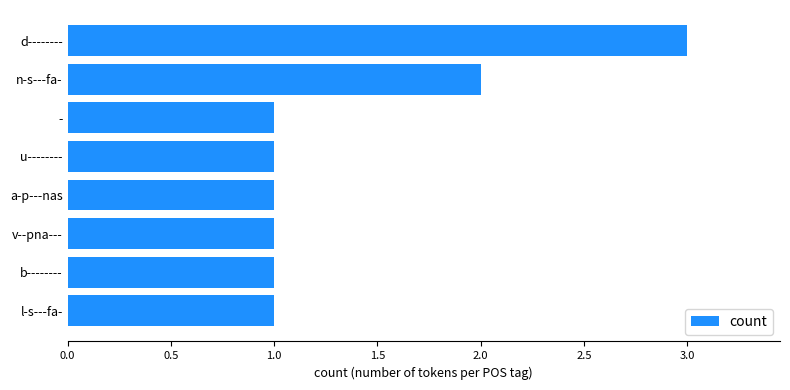

The value at - is 1. True or false?

True